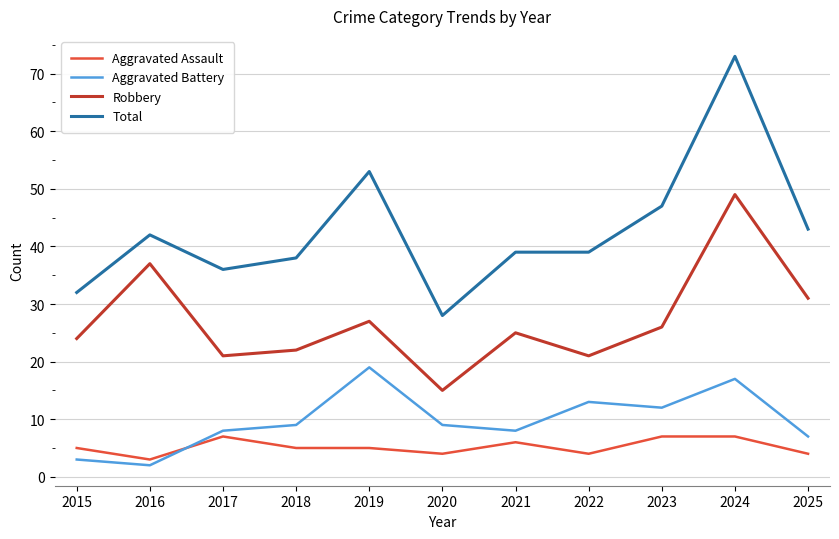

True or false: Robbery has more than 2 interior local peaks.

True